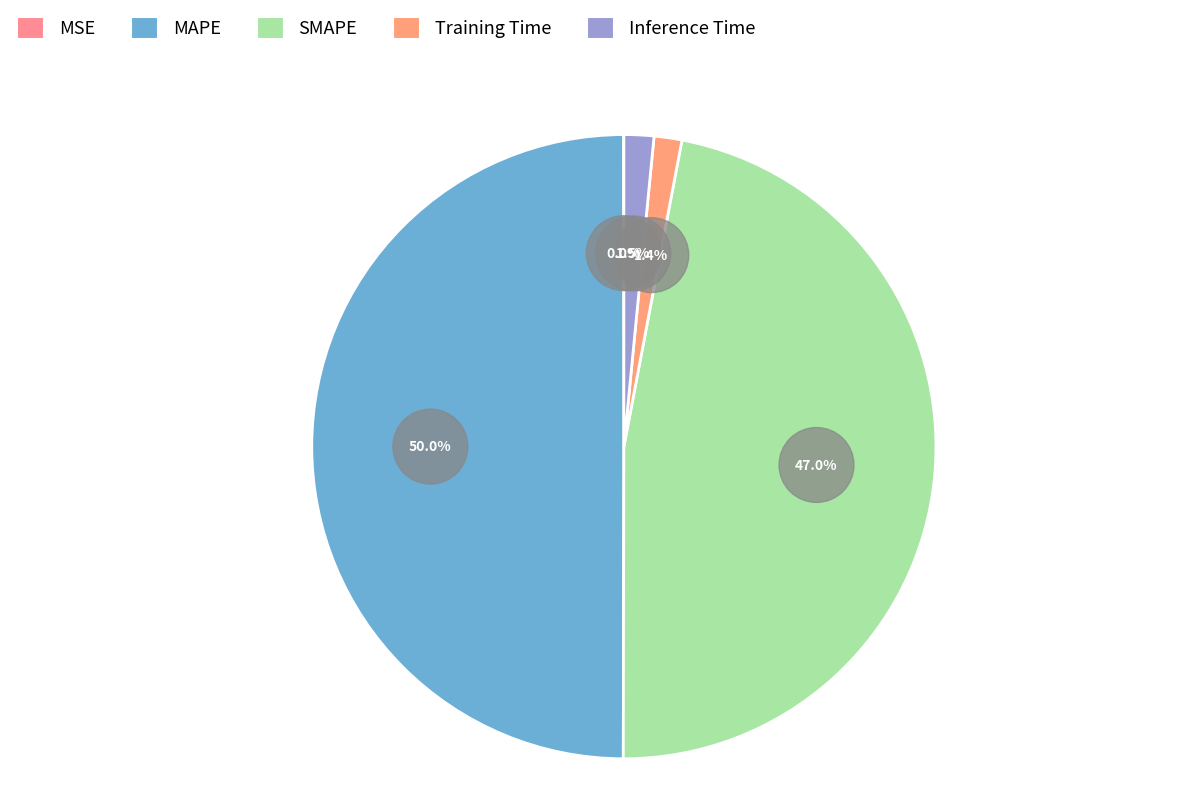

Rank the categories by value from highest to lowest.

MAPE, SMAPE, Inference Time, Training Time, MSE